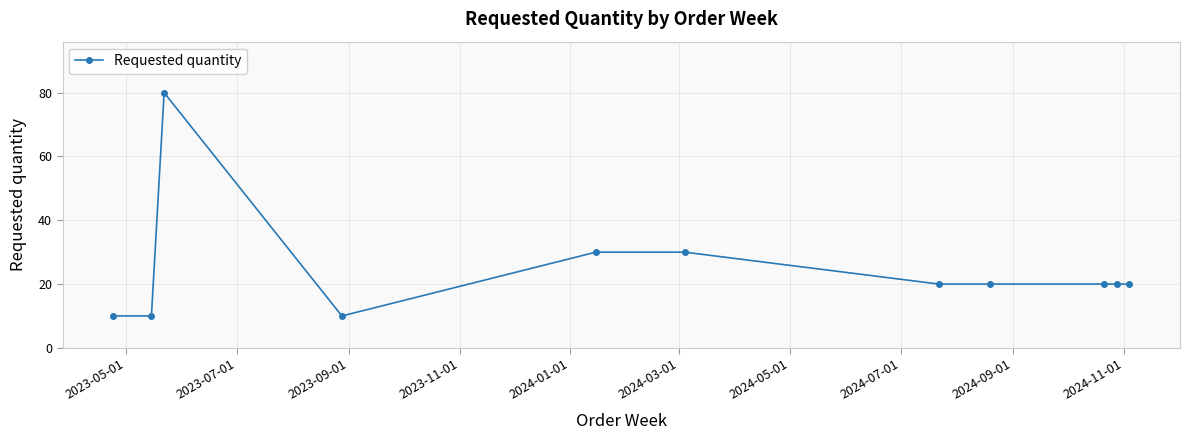

How many lines are shown in the chart?

1